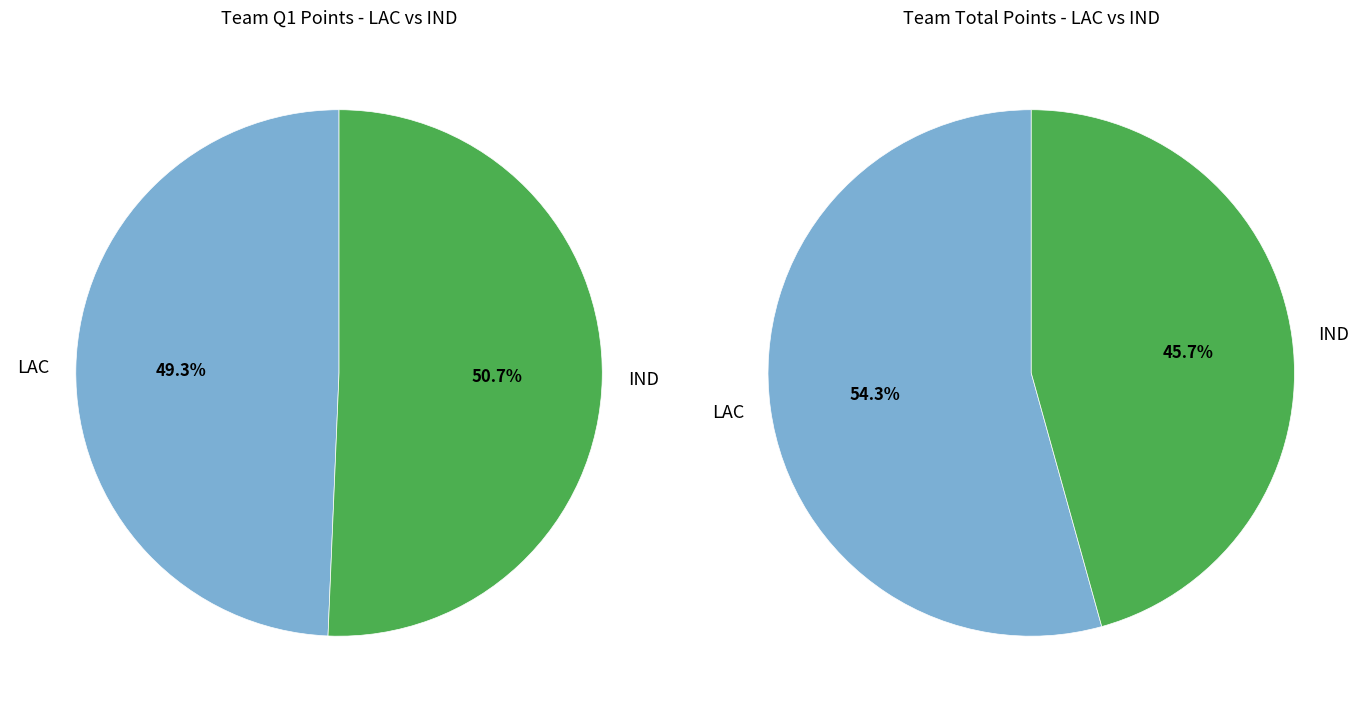

Is it true that LAC is 68% of the pie?

False